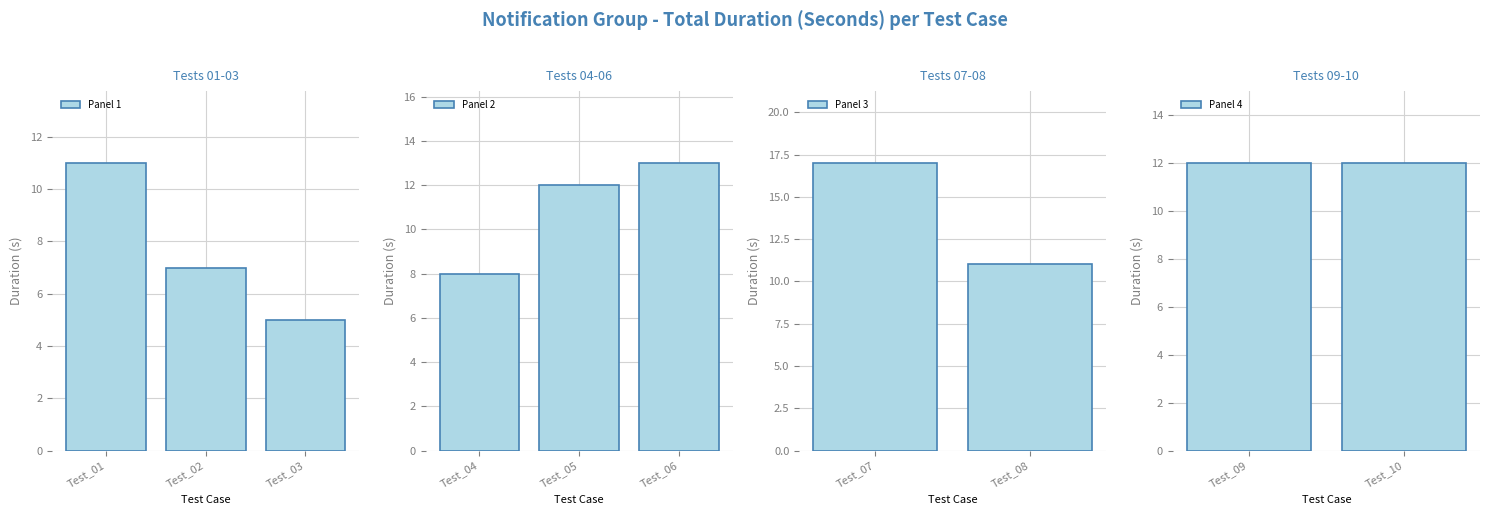

What is the sum of the values at Test_08 and Test_10?

23